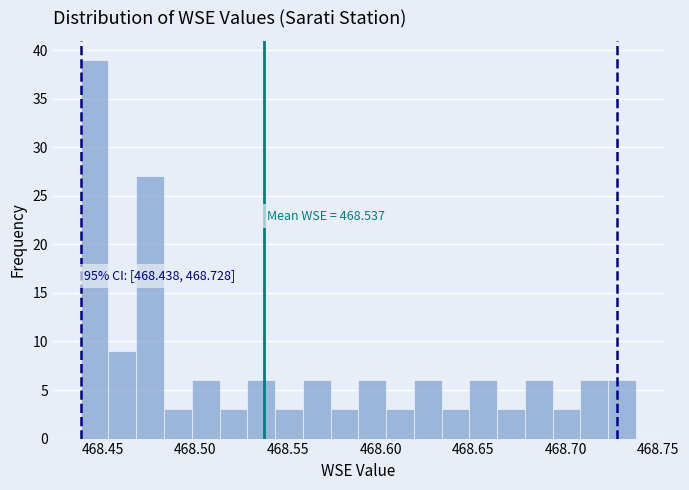

Around what value on the x-axis is the tallest bar? Give the approximate position of its centre, as read against the axis.

468.445